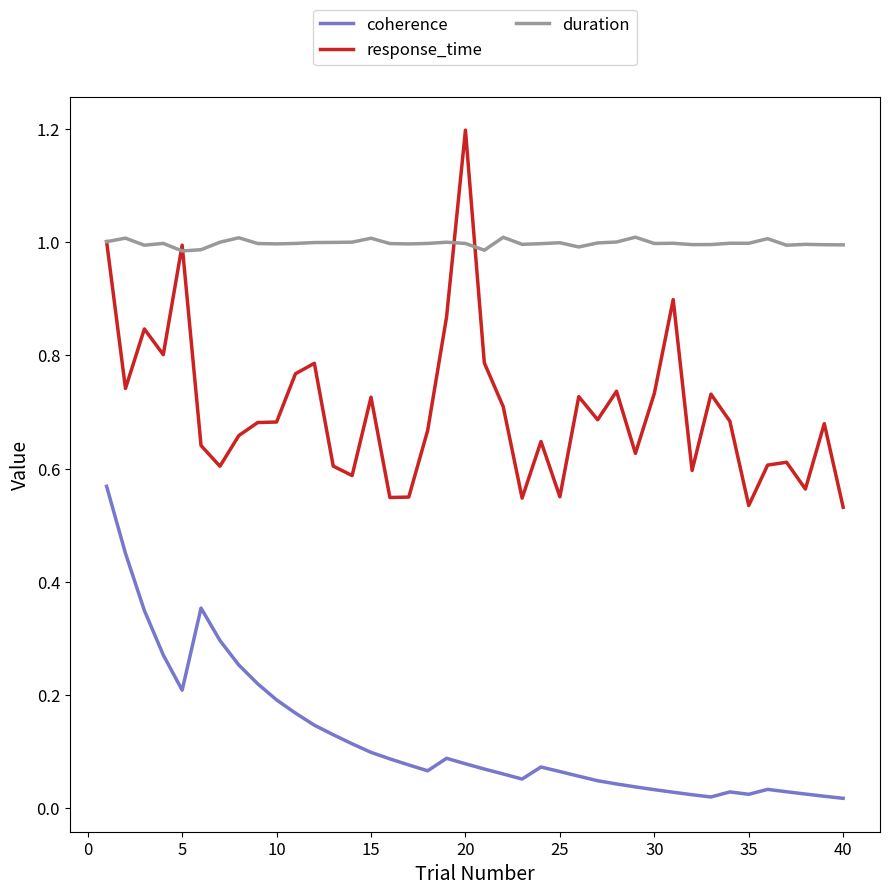

Which series has the largest total across all categories?

duration